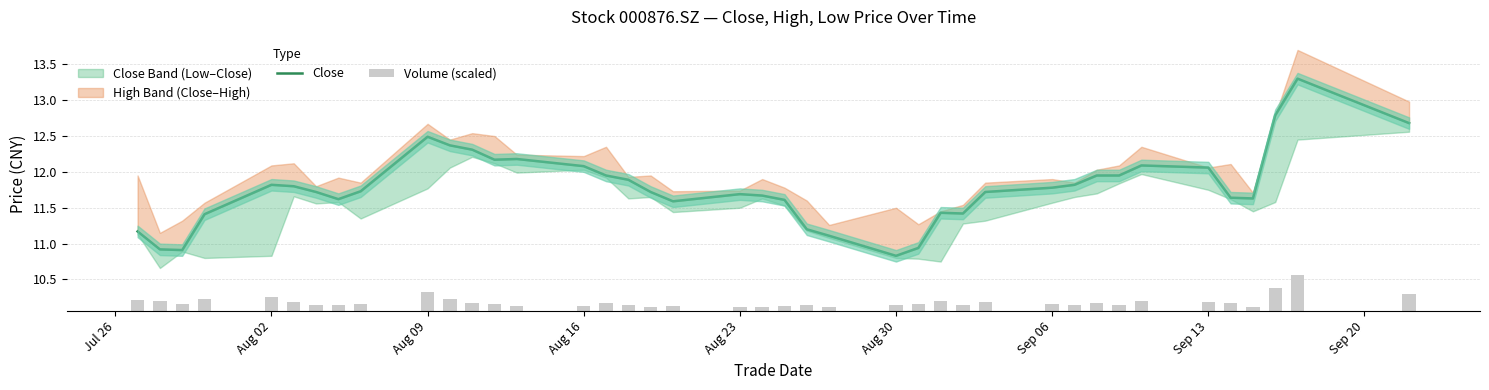

Count the number of categories in the chart.

40